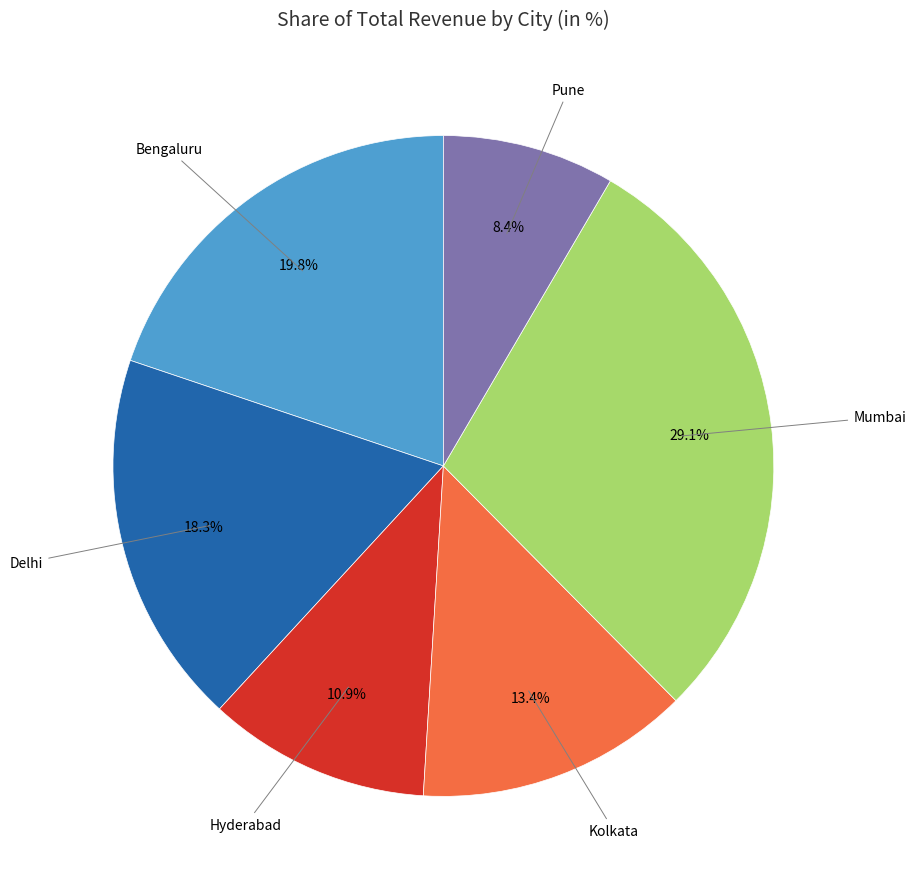

To the nearest percent, what is the difference between the largest and smallest slice percentages?

21%